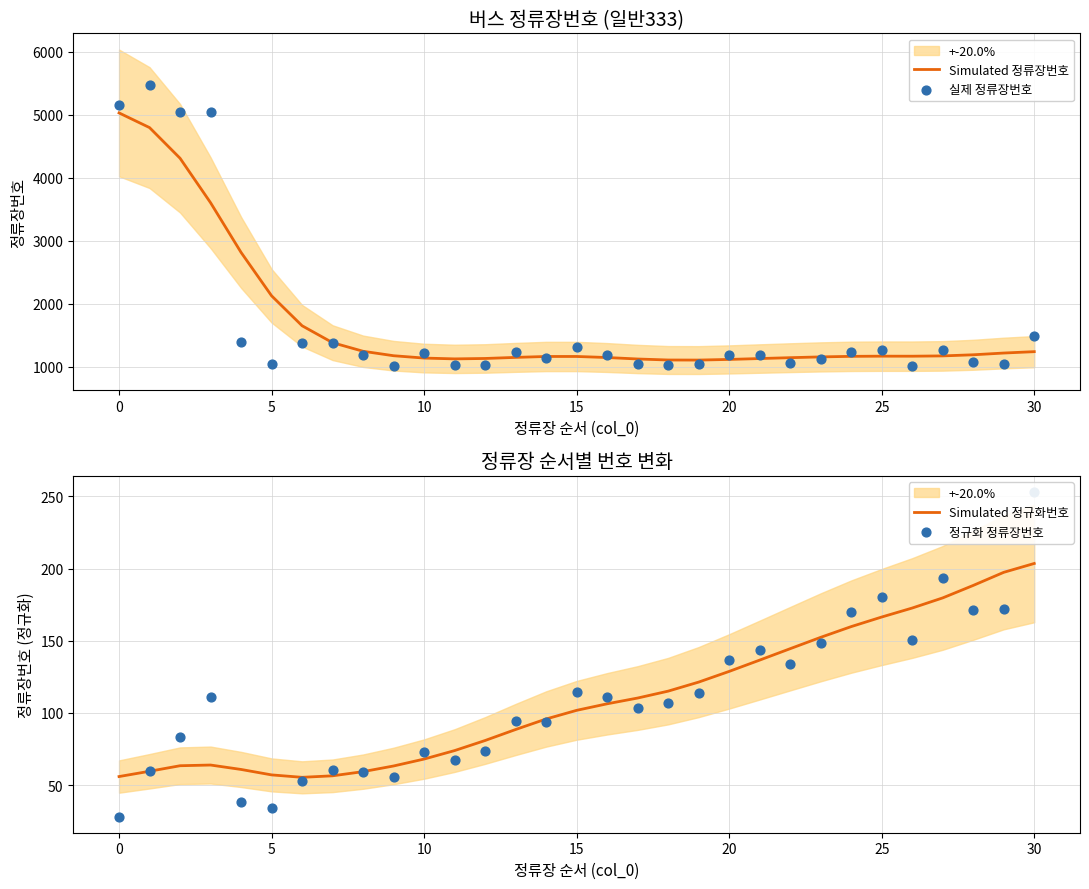

What are all the series names shown in the legend?

Simulated 정류장번호, 실제 정류장번호, Simulated 정규화번호, 정규화 정류장번호